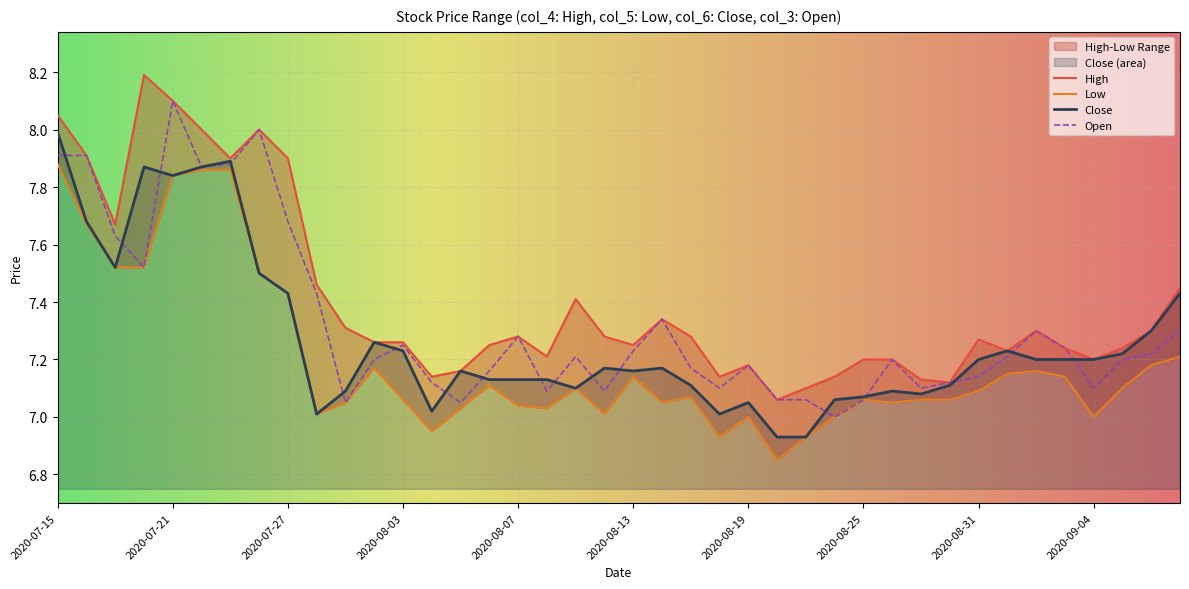

Reading right to left, extract all data points from this chart.

High: 2020-09-09=7.5	2020-09-08=7.3	2020-09-07=7.2	2020-09-04=7.2	2020-09-03=7.2	2020-09-02=7.3	2020-09-01=7.2	2020-08-31=7.3	2020-08-28=7.1	2020-08-27=7.1	2020-08-26=7.2	2020-08-25=7.2	2020-08-24=7.1	2020-08-21=7.1	2020-08-20=7.1	2020-08-19=7.2	2020-08-18=7.1	2020-08-17=7.3	2020-08-14=7.3	2020-08-13=7.2	2020-08-12=7.3	2020-08-11=7.4	2020-08-10=7.2	2020-08-07=7.3	2020-08-06=7.2	2020-08-05=7.2	2020-08-04=7.1	2020-08-03=7.3	2020-07-31=7.3	2020-07-29=7.3	2020-07-28=7.5	2020-07-27=7.9	2020-07-24=8.0	2020-07-23=7.9	2020-07-22=8.0	2020-07-21=8.1	2020-07-20=8.2	2020-07-17=7.7	2020-07-16=7.9	2020-07-15=8.1
Low: 2020-09-09=7.2	2020-09-08=7.2	2020-09-07=7.1	2020-09-04=7.0	2020-09-03=7.1	2020-09-02=7.2	2020-09-01=7.2	2020-08-31=7.1	2020-08-28=7.1	2020-08-27=7.1	2020-08-26=7.0	2020-08-25=7.1	2020-08-24=7.0	2020-08-21=6.9	2020-08-20=6.8	2020-08-19=7.0	2020-08-18=6.9	2020-08-17=7.1	2020-08-14=7.0	2020-08-13=7.1	2020-08-12=7.0	2020-08-11=7.1	2020-08-10=7.0	2020-08-07=7.0	2020-08-06=7.1	2020-08-05=7.0	2020-08-04=7.0	2020-08-03=7.1	2020-07-31=7.2	2020-07-29=7.0	2020-07-28=7.0	2020-07-27=7.4	2020-07-24=7.5	2020-07-23=7.9	2020-07-22=7.9	2020-07-21=7.8	2020-07-20=7.5	2020-07-17=7.5	2020-07-16=7.7	2020-07-15=7.9
Close: 2020-09-09=7.4	2020-09-08=7.3	2020-09-07=7.2	2020-09-04=7.2	2020-09-03=7.2	2020-09-02=7.2	2020-09-01=7.2	2020-08-31=7.2	2020-08-28=7.1	2020-08-27=7.1	2020-08-26=7.1	2020-08-25=7.1	2020-08-24=7.1	2020-08-21=6.9	2020-08-20=6.9	2020-08-19=7.0	2020-08-18=7.0	2020-08-17=7.1	2020-08-14=7.2	2020-08-13=7.2	2020-08-12=7.2	2020-08-11=7.1	2020-08-10=7.1	2020-08-07=7.1	2020-08-06=7.1	2020-08-05=7.2	2020-08-04=7.0	2020-08-03=7.2	2020-07-31=7.3	2020-07-29=7.1	2020-07-28=7.0	2020-07-27=7.4	2020-07-24=7.5	2020-07-23=7.9	2020-07-22=7.9	2020-07-21=7.8	2020-07-20=7.9	2020-07-17=7.5	2020-07-16=7.7	2020-07-15=8.0
Open: 2020-09-09=7.3	2020-09-08=7.2	2020-09-07=7.2	2020-09-04=7.1	2020-09-03=7.2	2020-09-02=7.3	2020-09-01=7.2	2020-08-31=7.1	2020-08-28=7.1	2020-08-27=7.1	2020-08-26=7.2	2020-08-25=7.1	2020-08-24=7.0	2020-08-21=7.1	2020-08-20=7.1	2020-08-19=7.2	2020-08-18=7.1	2020-08-17=7.2	2020-08-14=7.3	2020-08-13=7.2	2020-08-12=7.1	2020-08-11=7.2	2020-08-10=7.1	2020-08-07=7.3	2020-08-06=7.2	2020-08-05=7.0	2020-08-04=7.1	2020-08-03=7.2	2020-07-31=7.2	2020-07-29=7.0	2020-07-28=7.4	2020-07-27=7.7	2020-07-24=8.0	2020-07-23=7.9	2020-07-22=7.9	2020-07-21=8.1	2020-07-20=7.5	2020-07-17=7.6	2020-07-16=7.9	2020-07-15=7.9